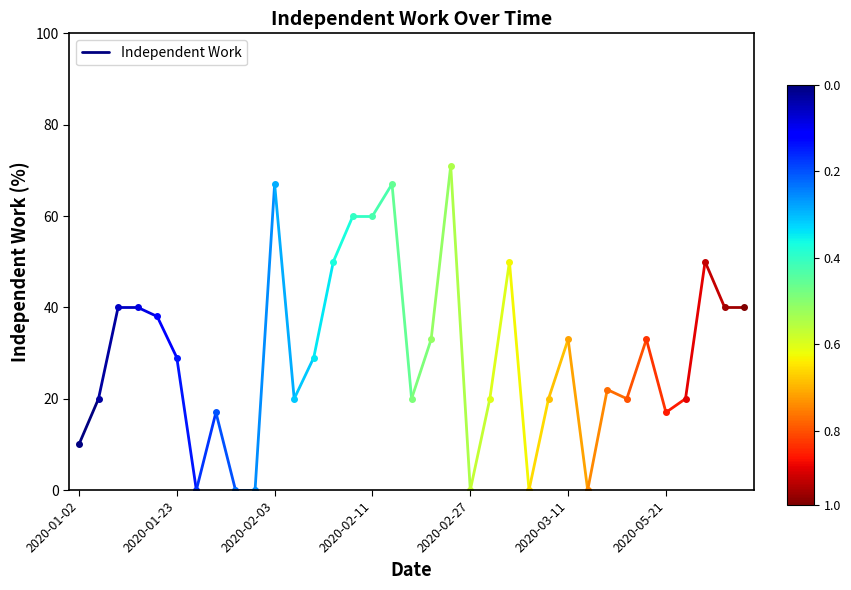

Is it true that the value at 2020-01-02 is 17?

False